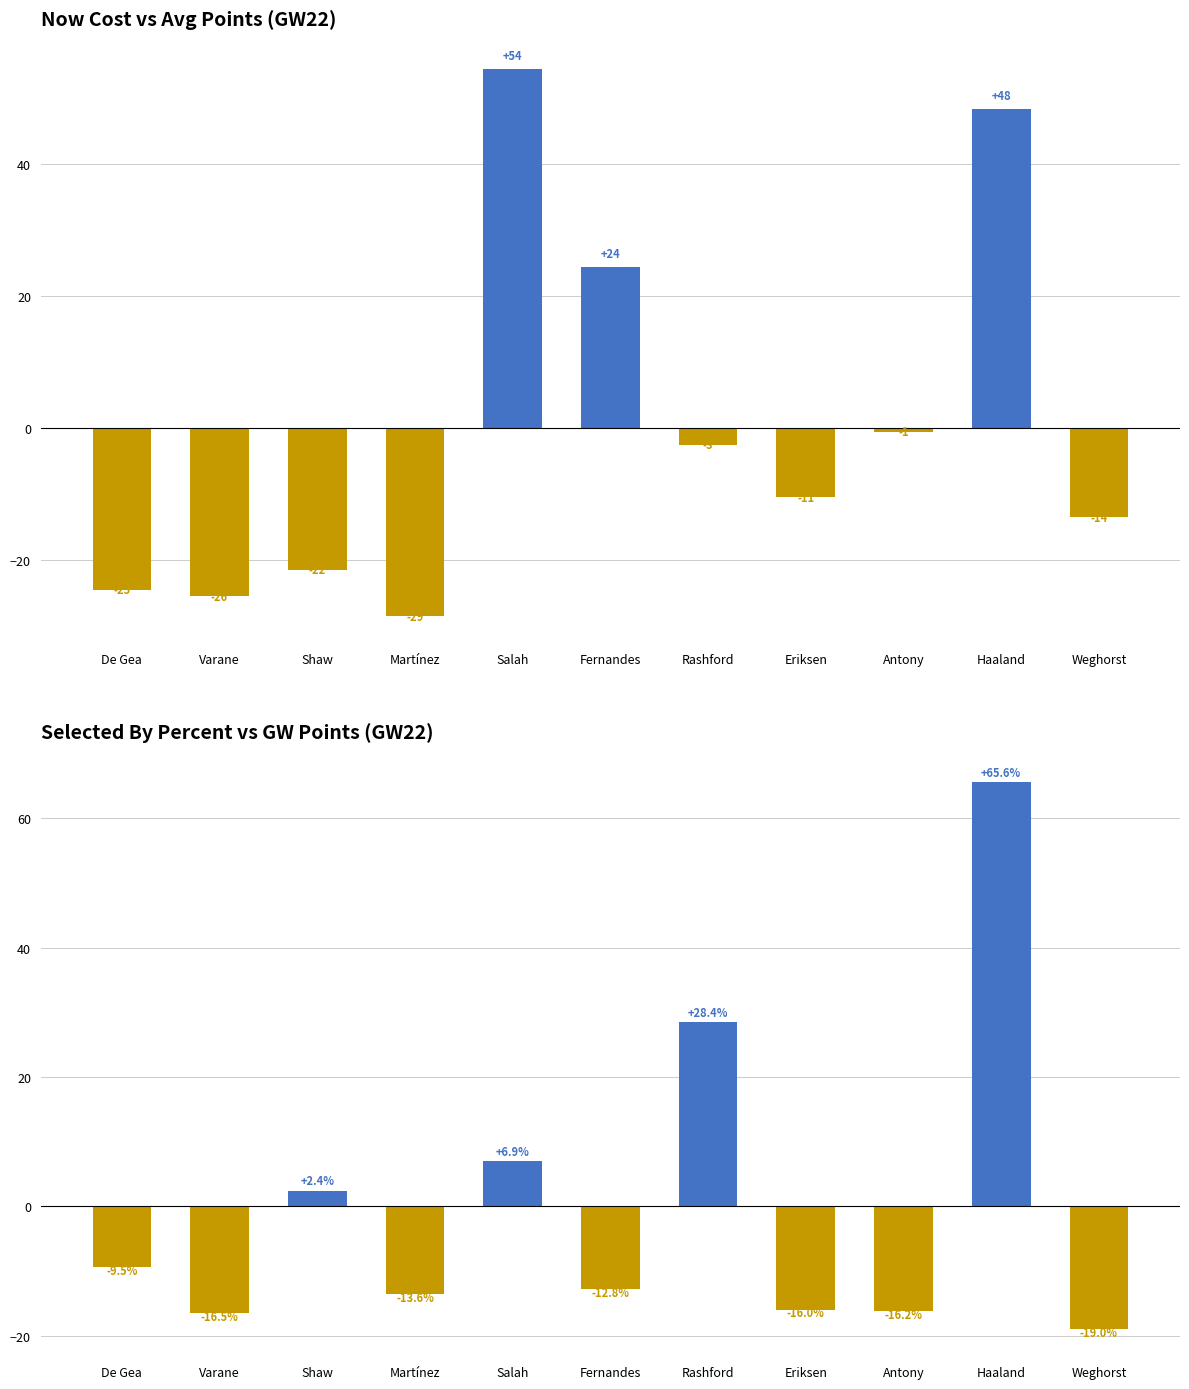

Reading right to left, what are all the values shown in this chart?

now_cost (vs mean): -13.5	48.5	-0.5	-10.5	-2.5	24.5	54.5	-28.5	-21.5	-25.5	-24.5
selected_by_percent (vs mean): -19.0	65.6	-16.2	-16.0	28.4	-12.8	6.9	-13.6	2.4	-16.5	-9.5